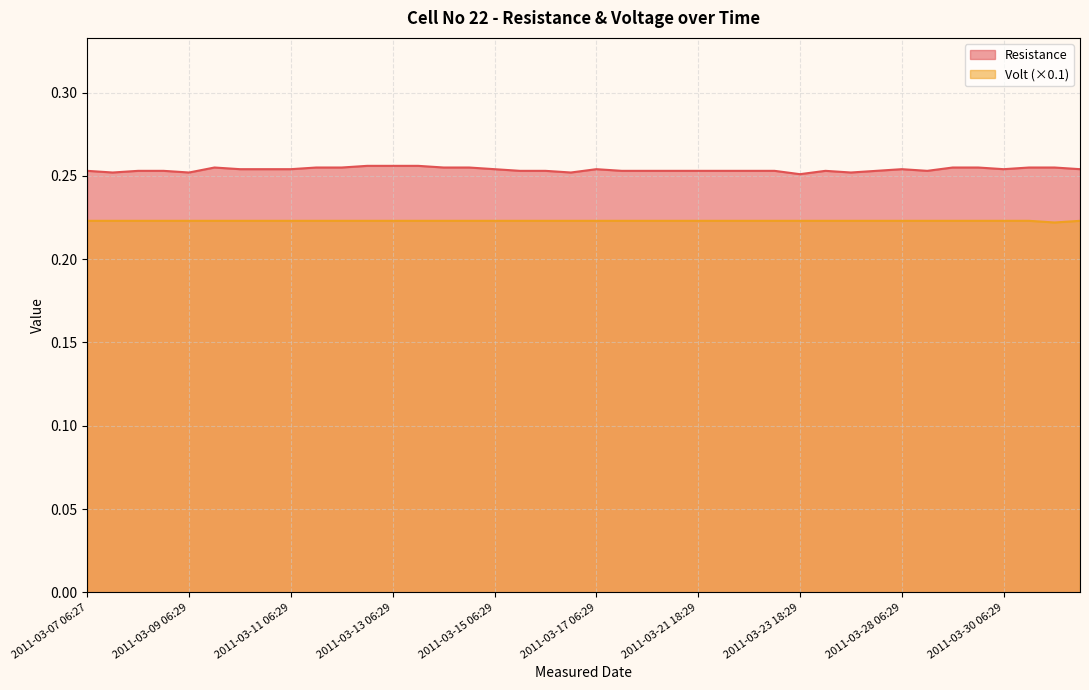

At which category is the sum across all series the highest?

2011-03-12 18:29